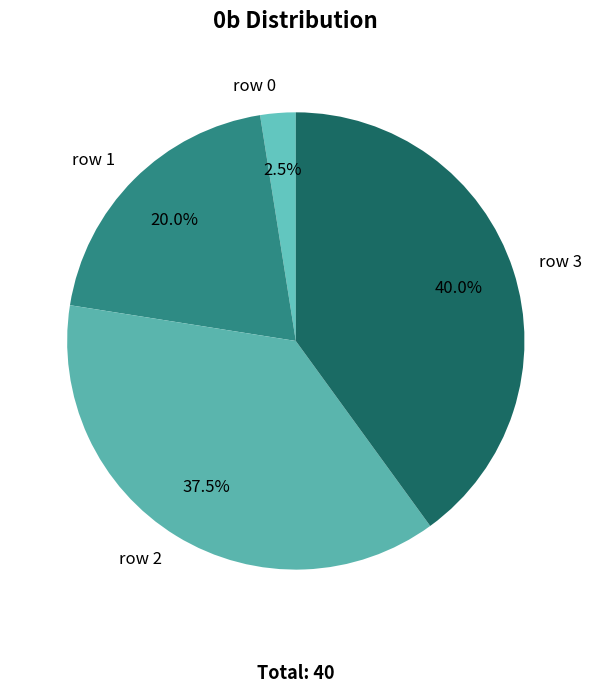

Which category has the smallest portion of the pie?

row 0